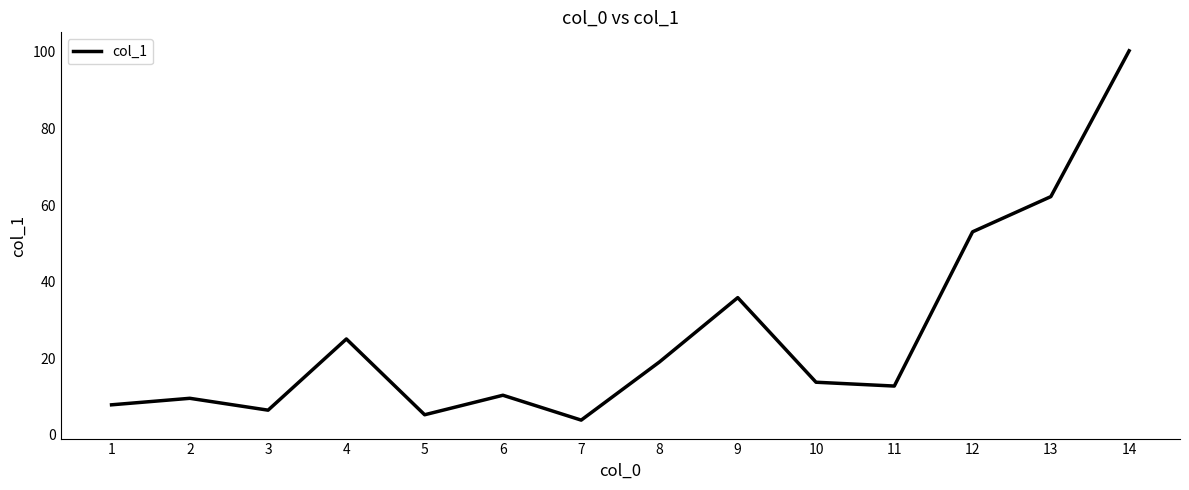

What is the change in value from 11 to 14?

+87.6